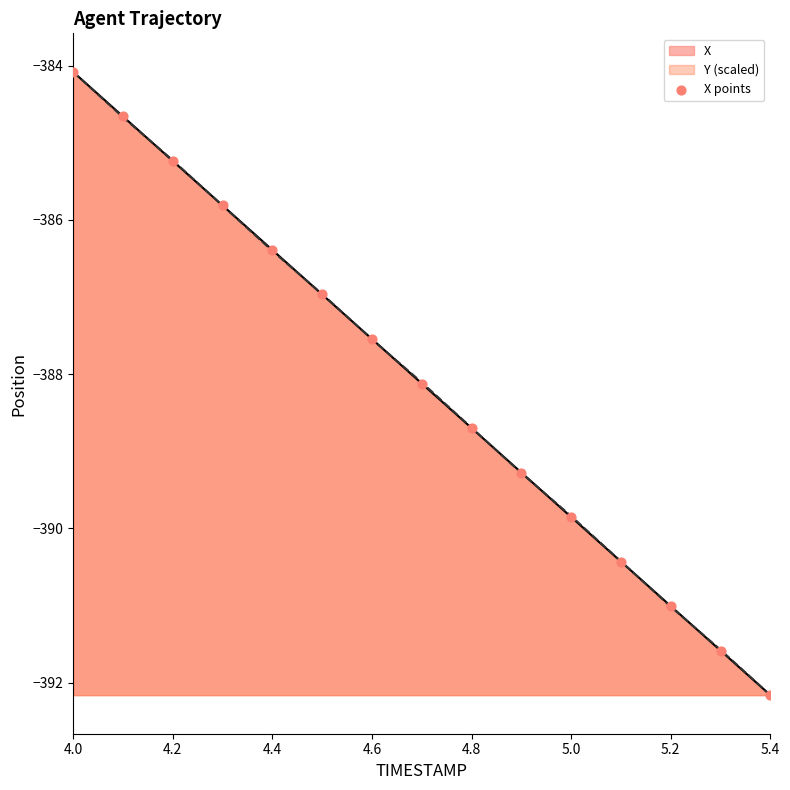

The Y (scaled) series shows -143.1 at 4.2. True or false?

False